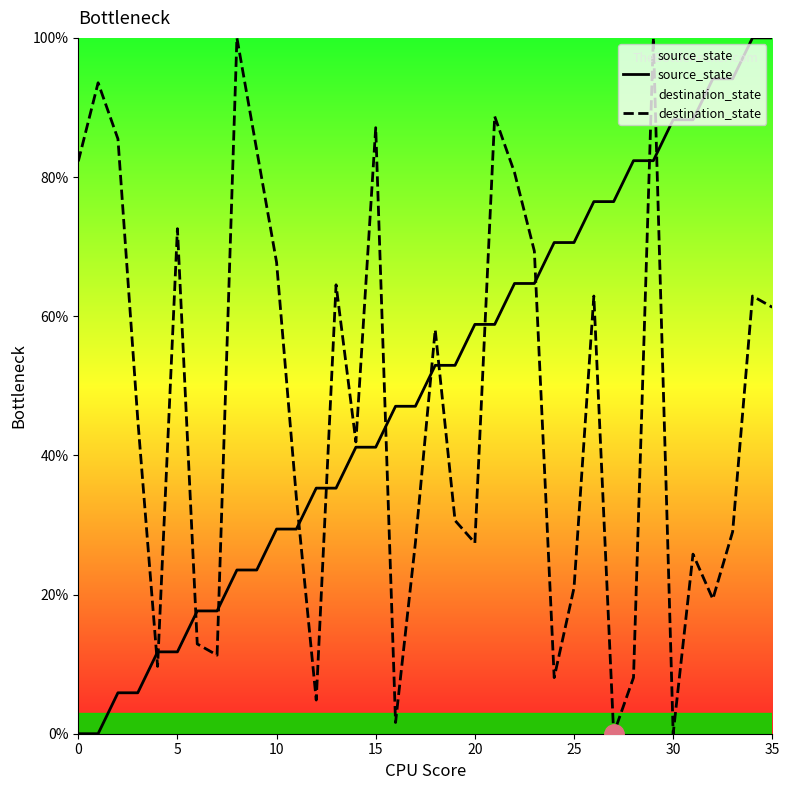

True or false: destination_state has a value of 40.8 at 20.

False